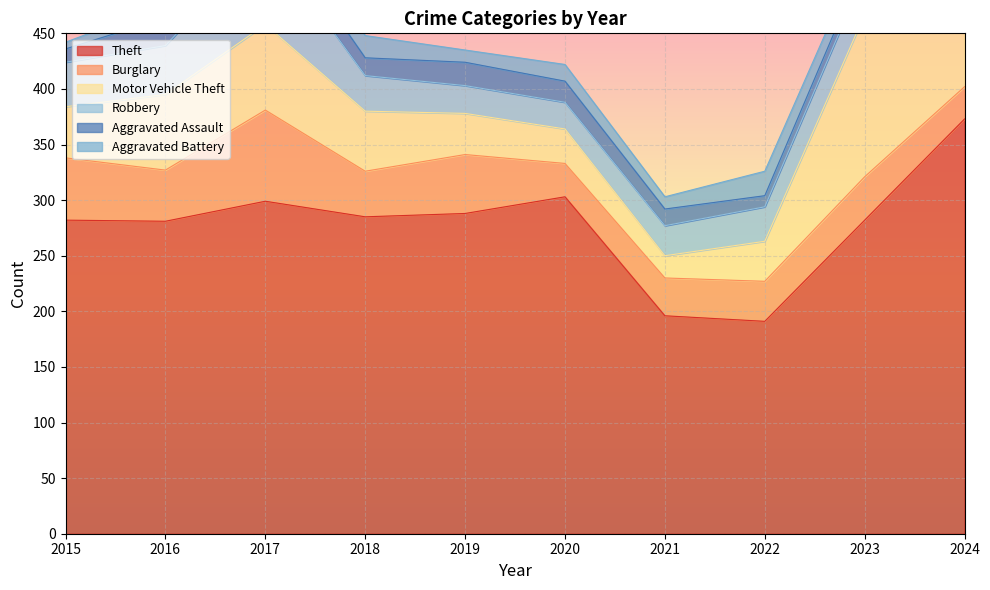

In Burglary, how many points are lower than both neighbors (excluding endpoints)?

3